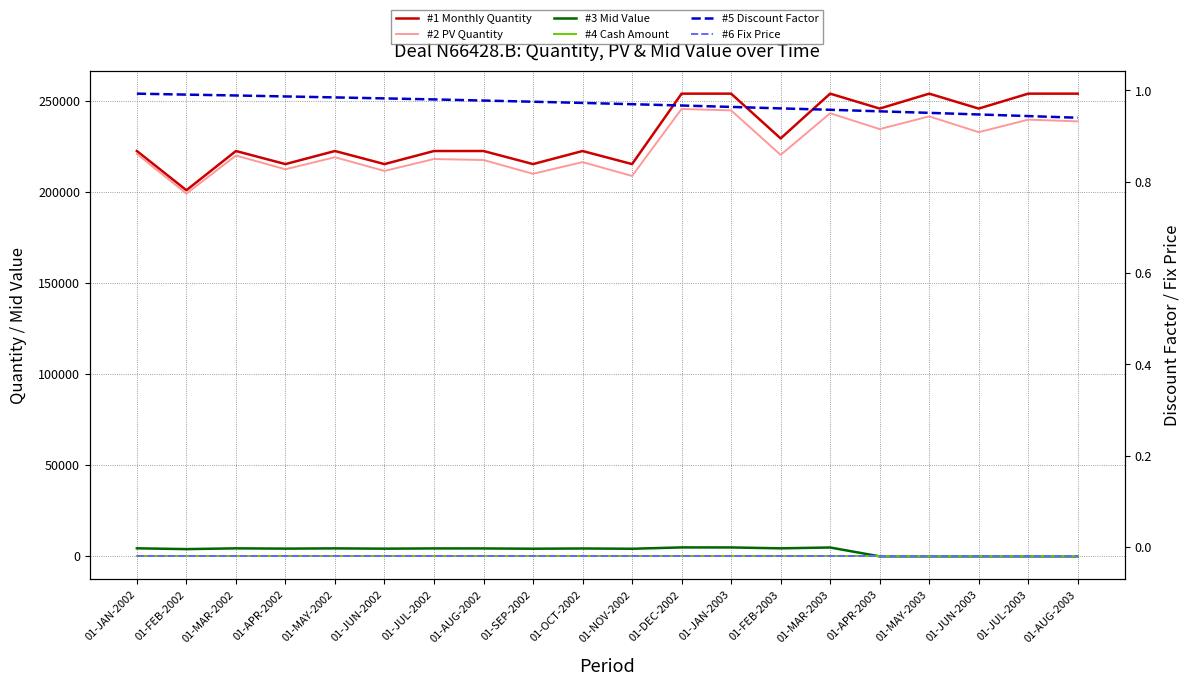

Rank the series at 01-FEB-2002 from highest to lowest value.

#1 Monthly Quantity, #2 PV Quantity, #3 Mid Value, #5 Discount Factor, #4 Cash Amount, #6 Fix Price